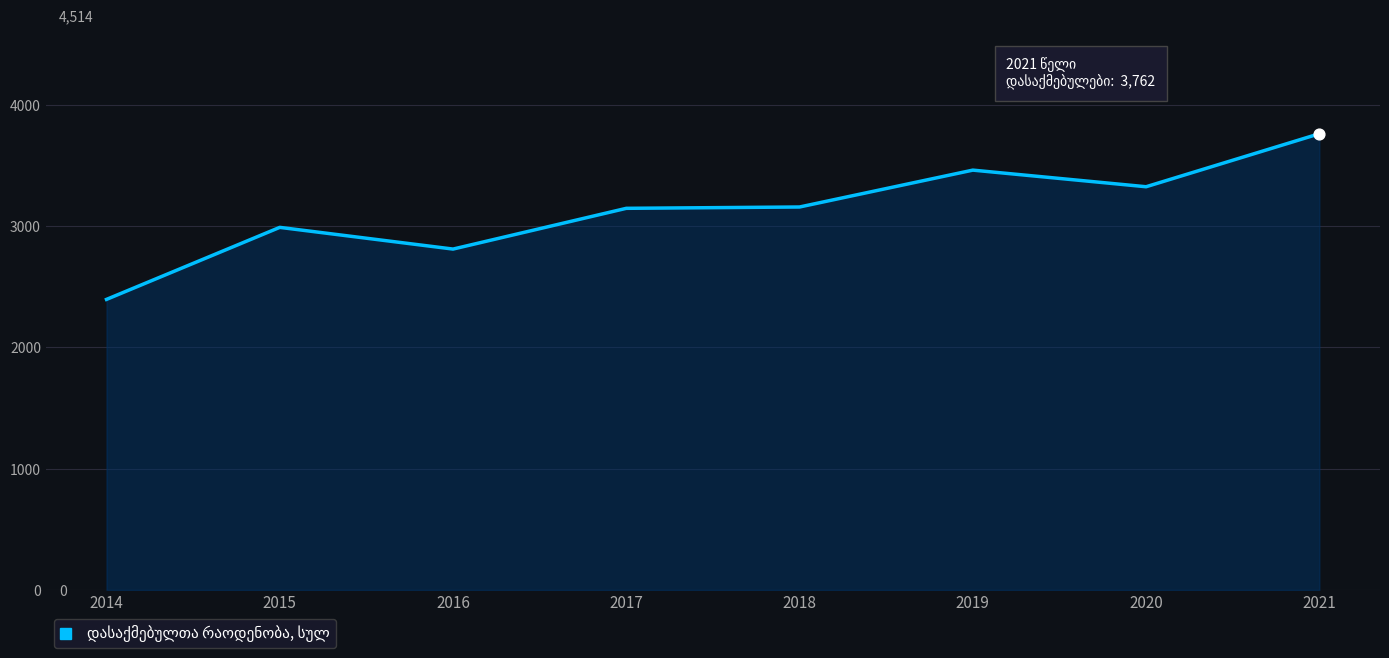

What is the ratio of the value at 2014 to the value at 2020?

0.7